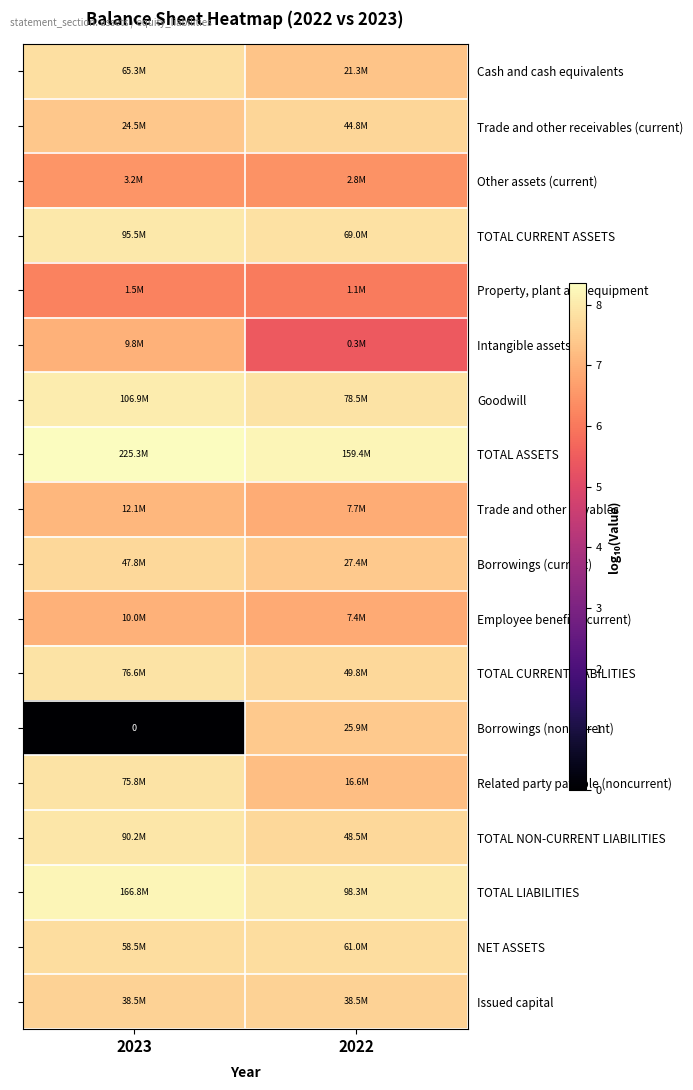

What is the maximum value shown in the chart?

8.4